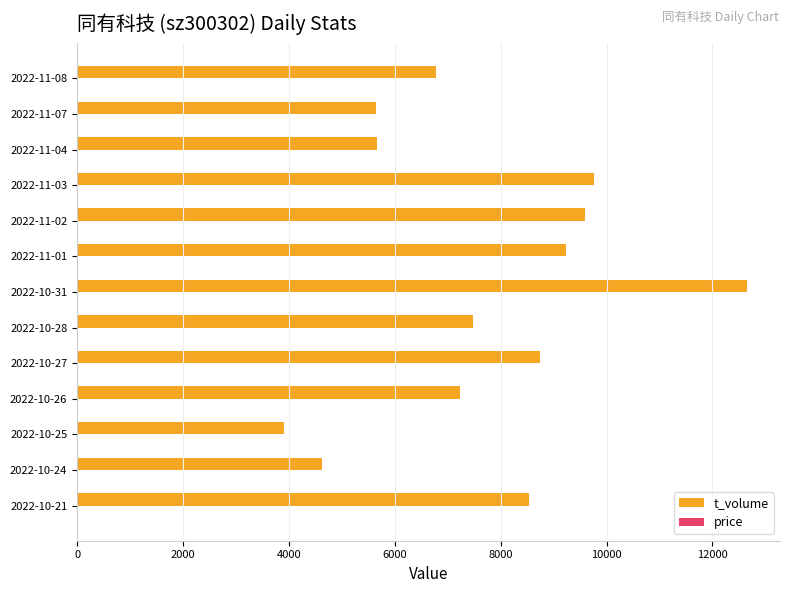

Which series has the largest total across all categories?

t_volume